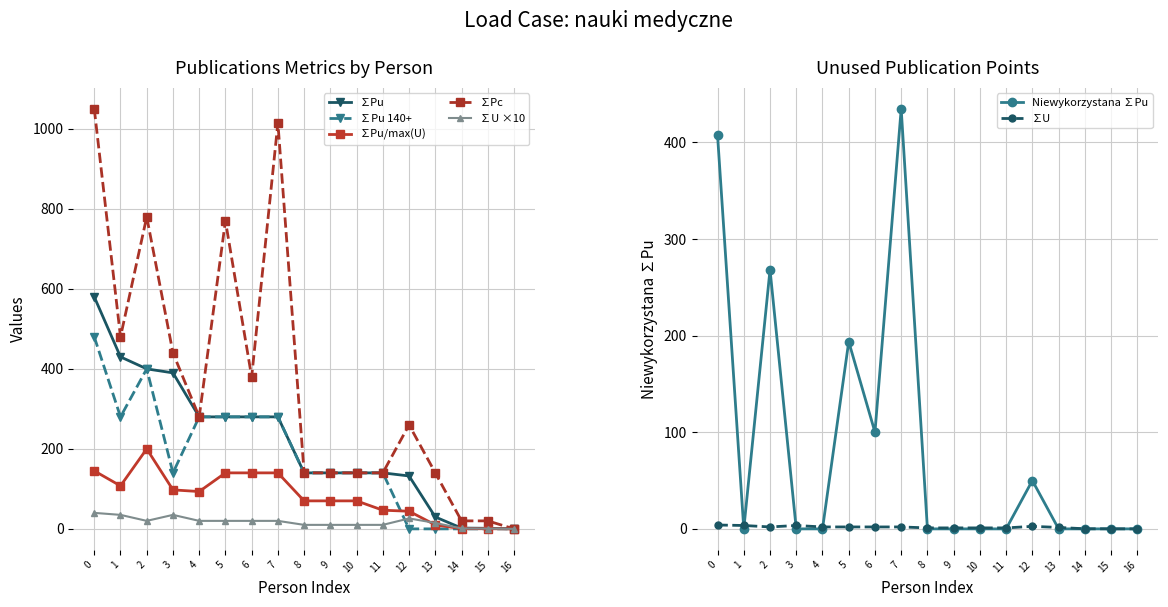

Is the value of ∑U ×10 at 0 greater than the value of ∑Pu at 8?

No